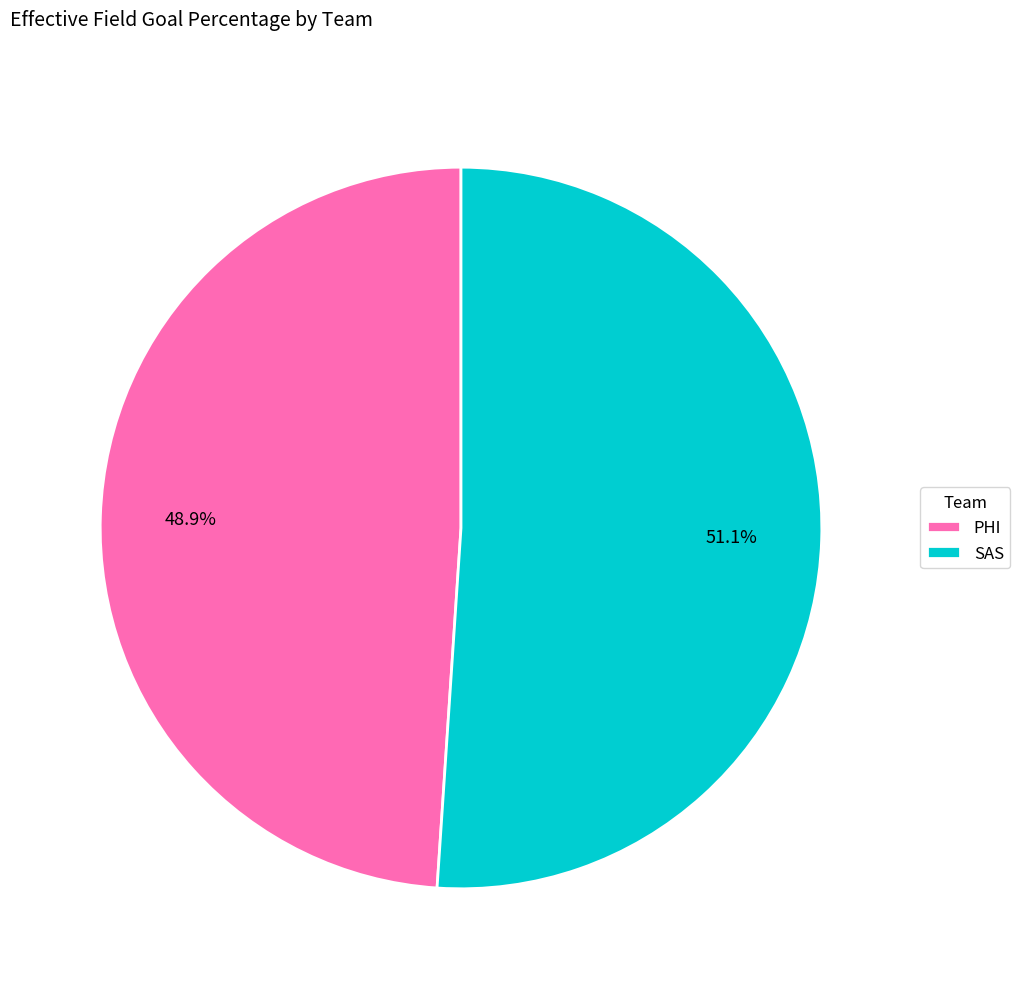

Is there a majority slice in this chart?

Yes